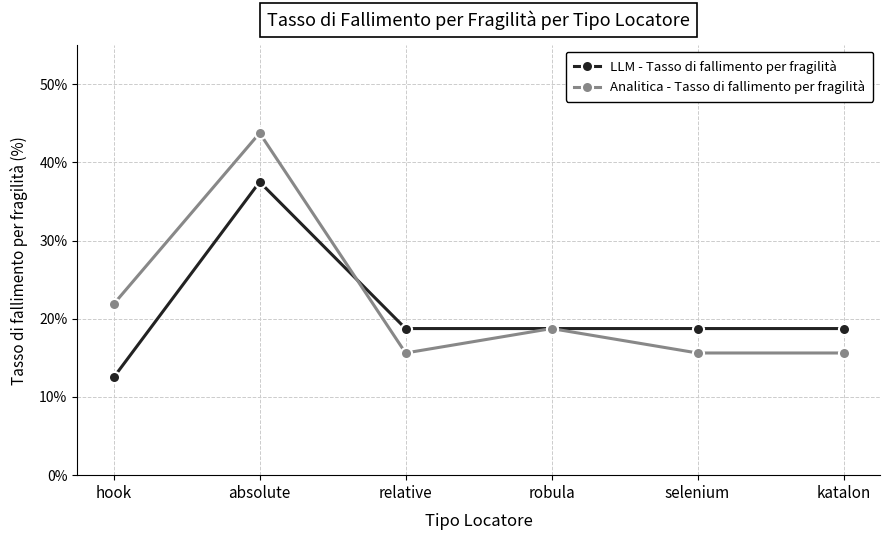

What are all the series names shown in the legend?

LLM - Tasso di fallimento per fragilità, Analitica - Tasso di fallimento per fragilità